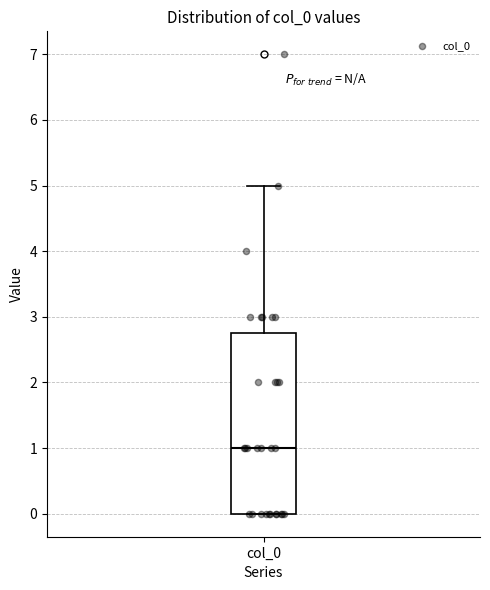

Read this box plot against the y-axis: the position of the median line, the range covered by the box, and the ends of both whiskers. The values are not printed on the chart, so give them approximately, as read against the axis.

median 1.0, box 0.0 to 2.8, whiskers 0.0 to 5.0